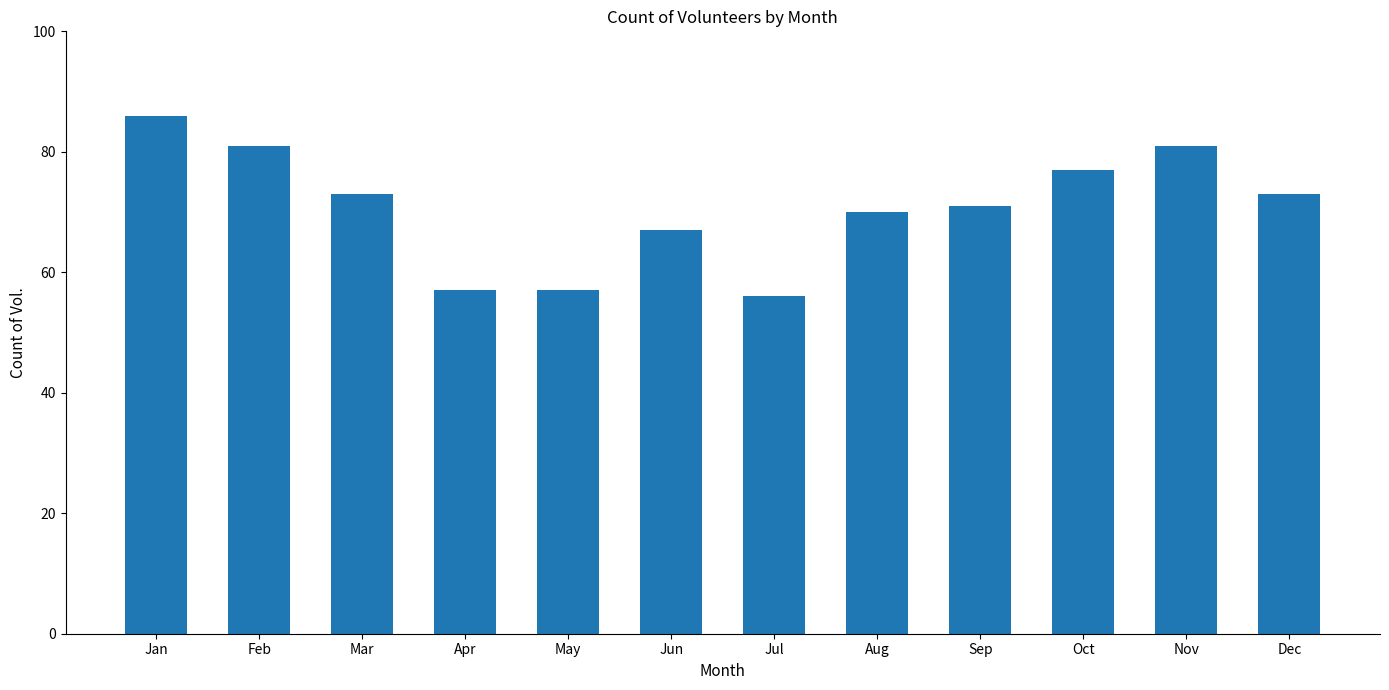

Reading left to right, extract all data points from this chart.

Jan=86	Feb=81	Mar=73	Apr=57	May=57	Jun=67	Jul=56	Aug=70	Sep=71	Oct=77	Nov=81	Dec=73